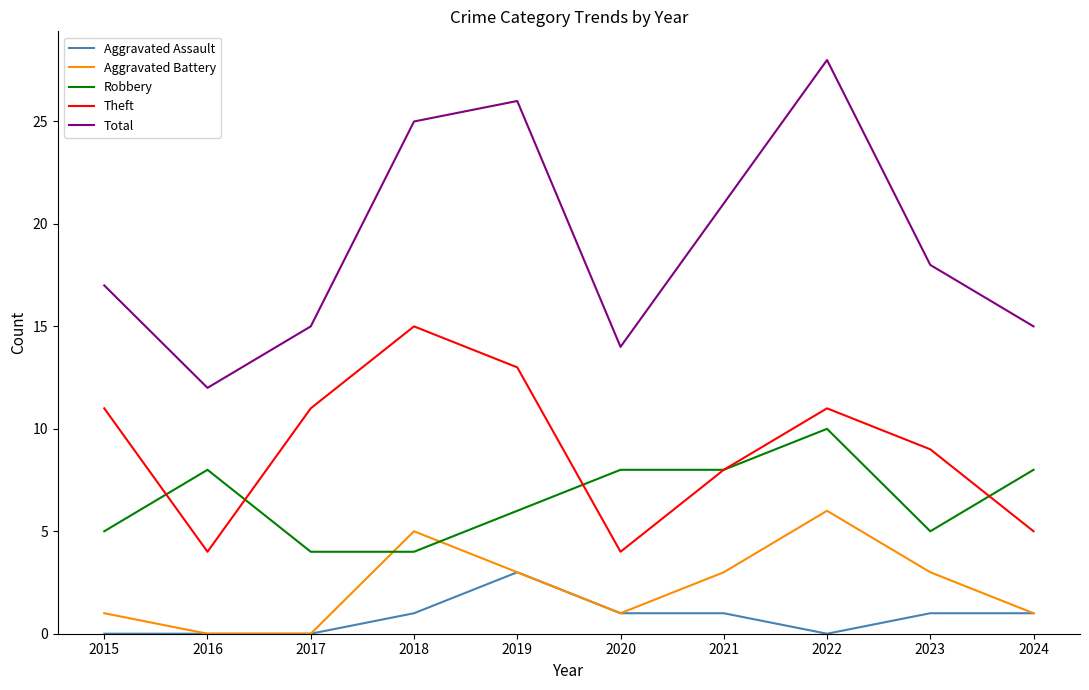

True or false: Robbery has more than 1 points higher than both neighbors.

True